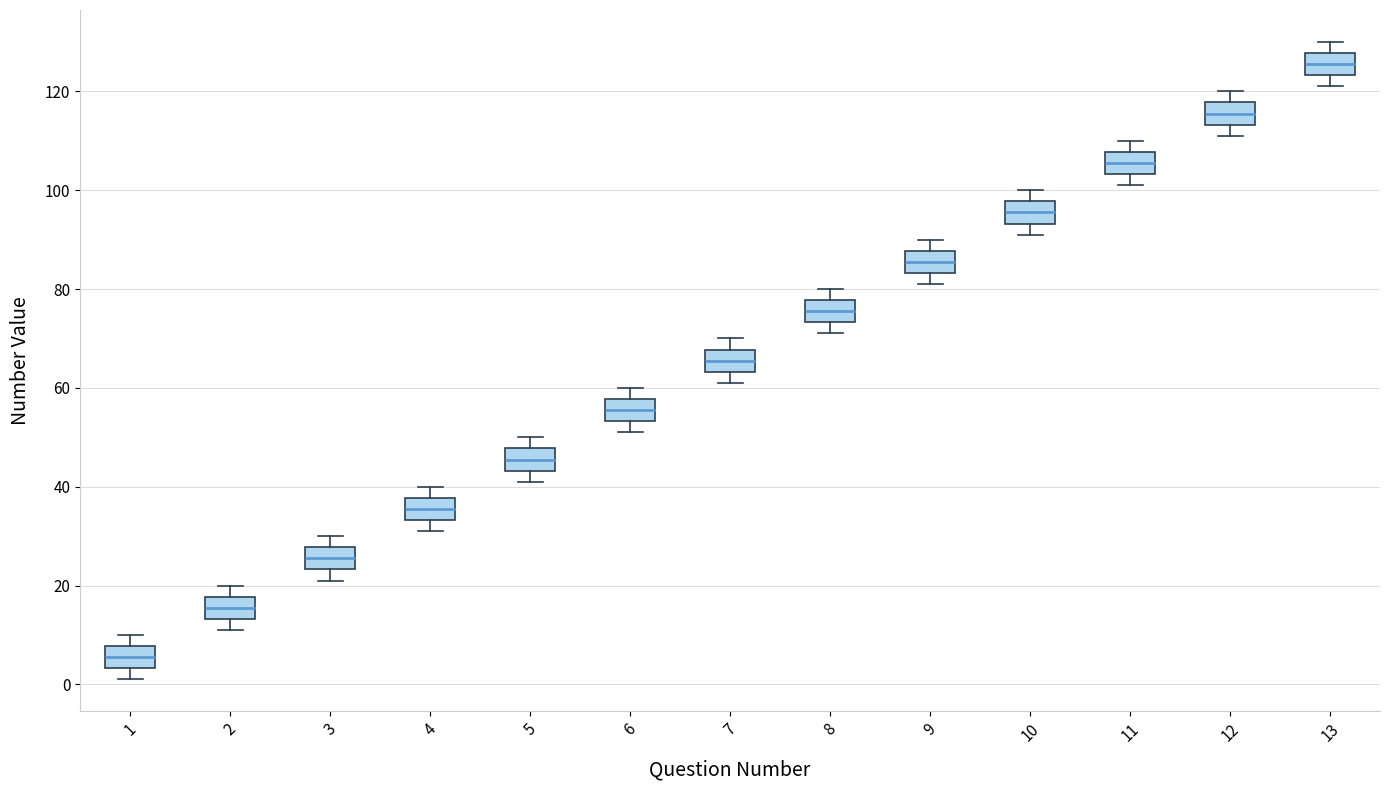

Reading left to right, transcribe this box plot: for each box, give where its median line is, the range the box spans, and where its two whiskers end, as read against the y-axis. The values are not printed on the chart, so give them approximately, as read against the axis.

1: median 6, box 4 to 8, whiskers 2 to 10
2: median 16, box 14 to 18, whiskers 12 to 20
3: median 26, box 24 to 28, whiskers 22 to 30
4: median 36, box 34 to 38, whiskers 32 to 40
5: median 46, box 44 to 48, whiskers 42 to 50
6: median 56, box 54 to 58, whiskers 52 to 60
7: median 66, box 64 to 68, whiskers 62 to 70
8: median 76, box 74 to 78, whiskers 72 to 80
9: median 86, box 84 to 88, whiskers 82 to 90
10: median 96, box 94 to 98, whiskers 92 to 100
11: median 106, box 104 to 108, whiskers 102 to 110
12: median 116, box 114 to 118, whiskers 112 to 120
13: median 126, box 124 to 128, whiskers 122 to 130